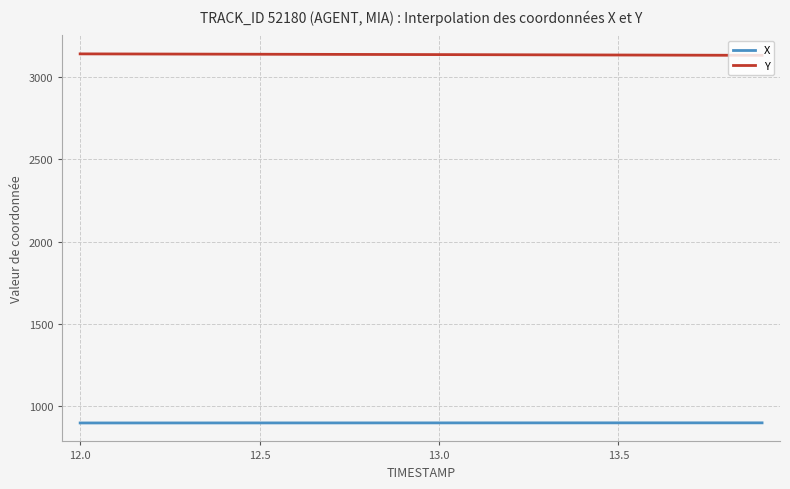

What is the sum of all X values?

269855.5